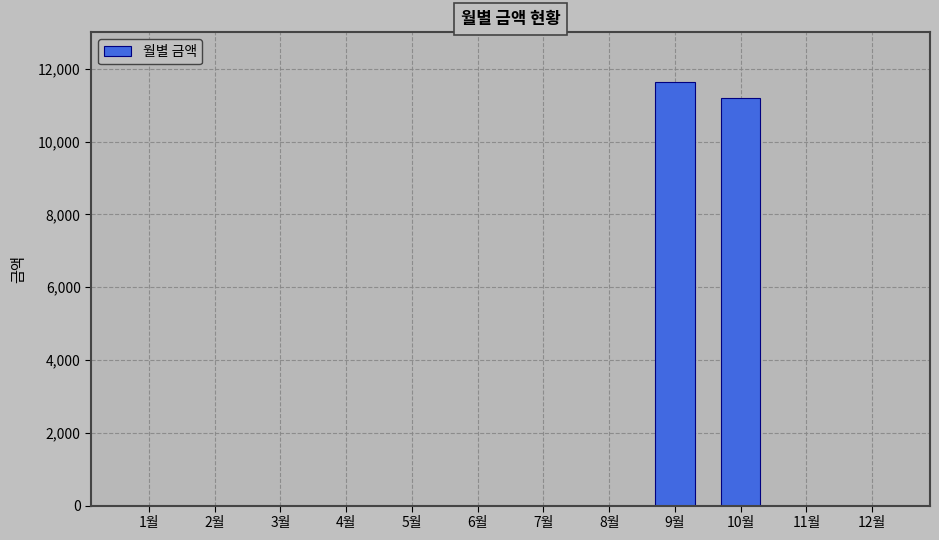

What is the sum of all values?

22840